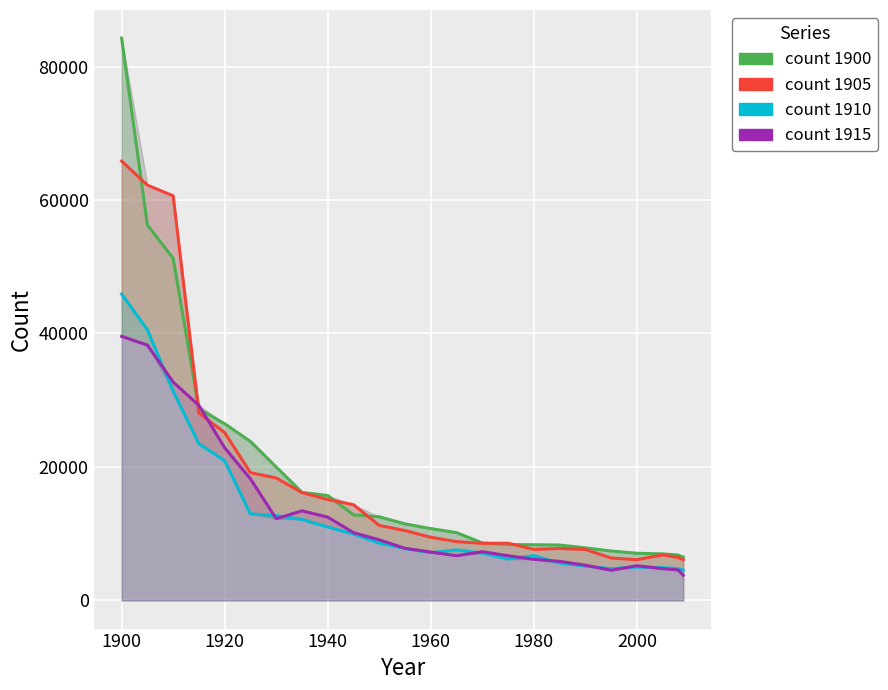

The count 1900 series shows 10800 at 2000. True or false?

False